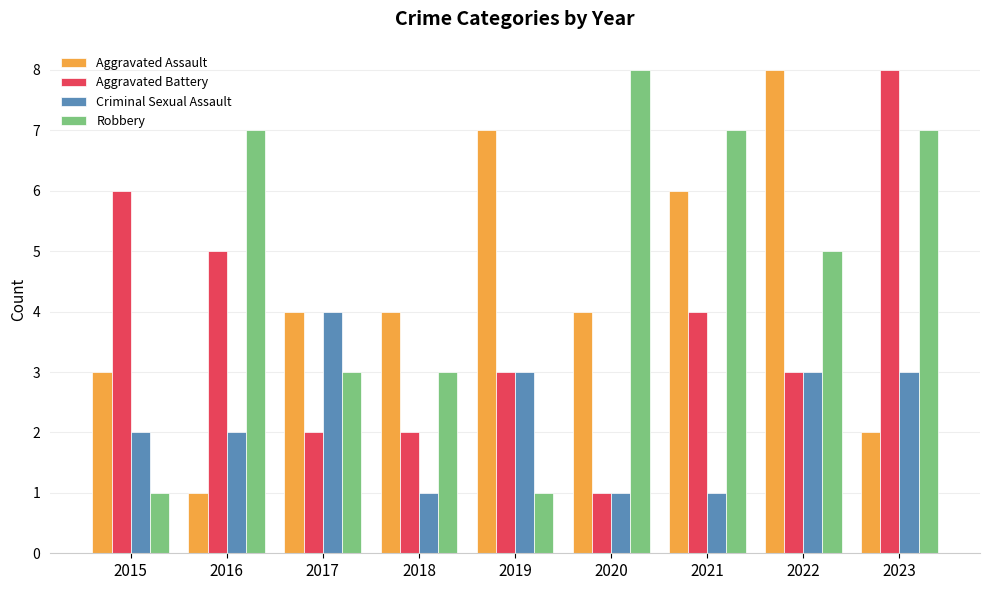

What is the minimum value for Robbery?

1